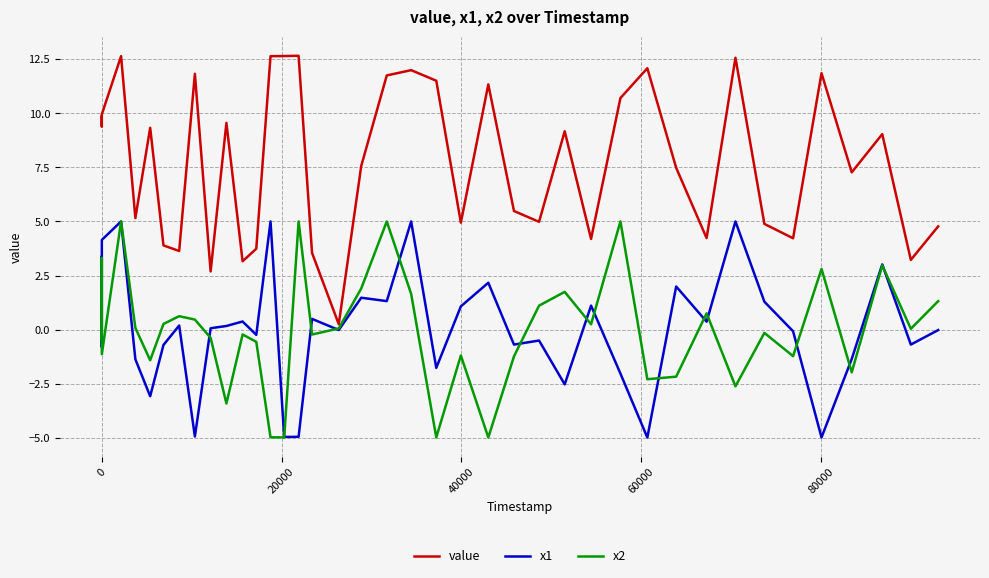

What is the smallest value displayed?

-5.0